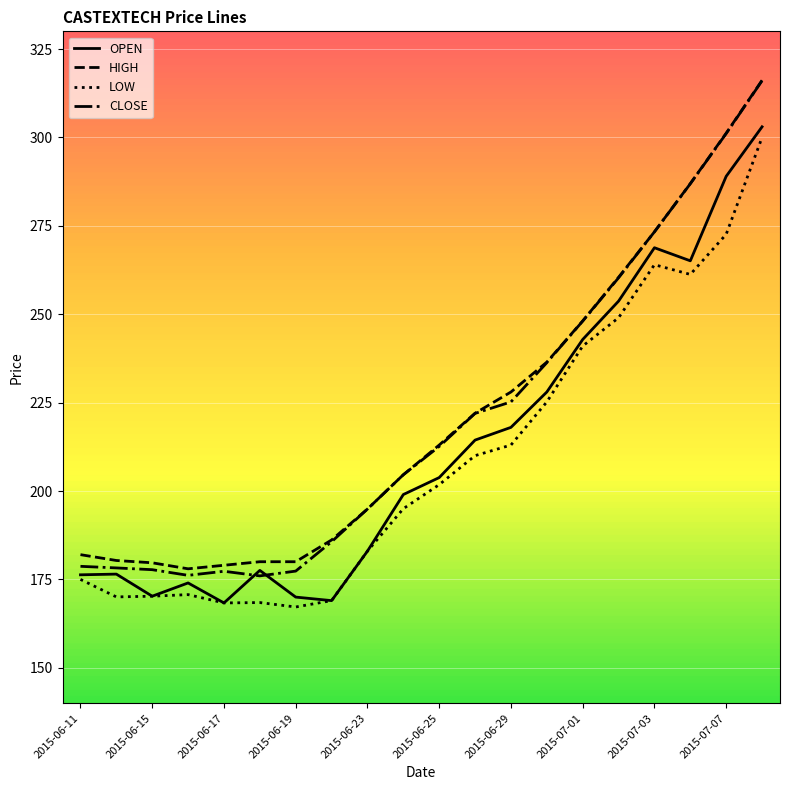

The value of LOW at 2015-06-11 is 175.0. True or false?

True